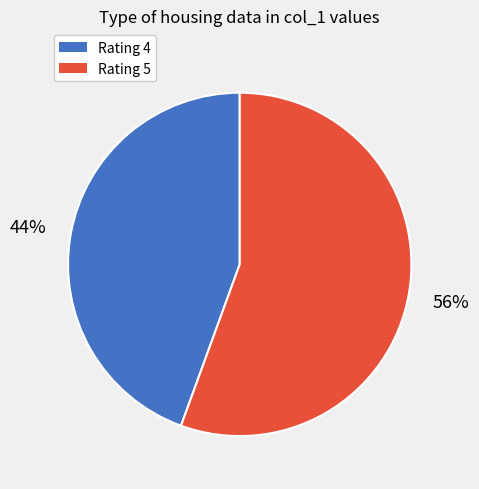

Is there a majority slice in this chart?

Yes